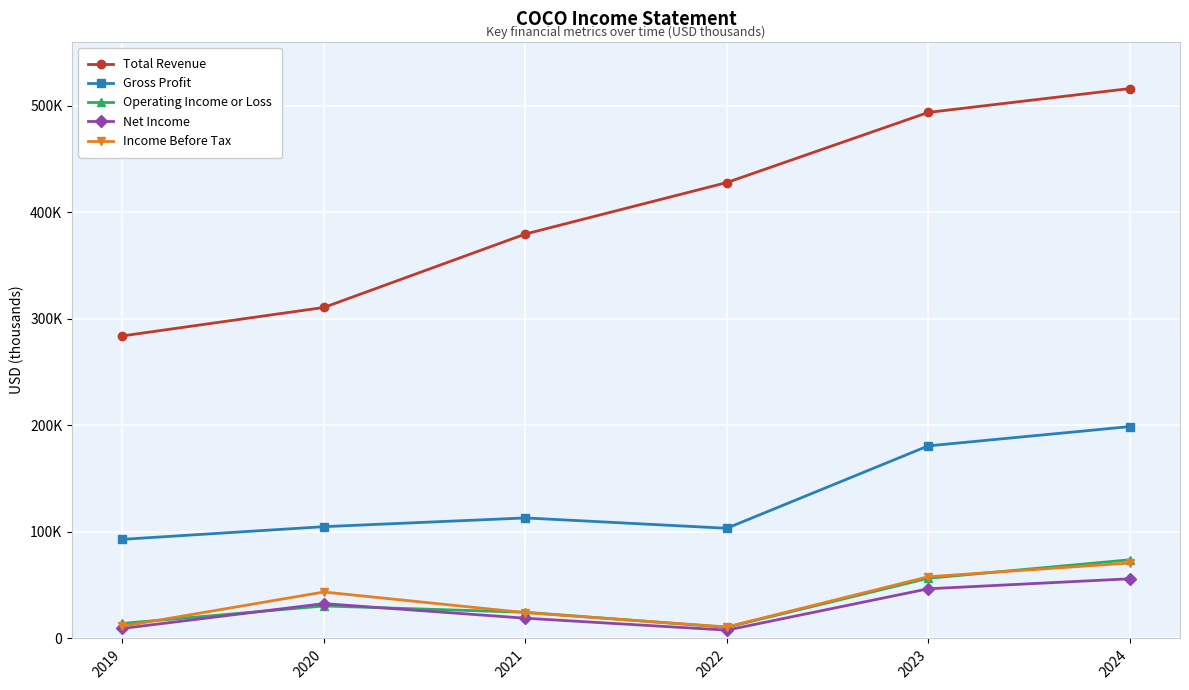

Rank the series by their maximum value, from highest to lowest.

Total Revenue, Gross Profit, Operating Income or Loss, Income Before Tax, Net Income